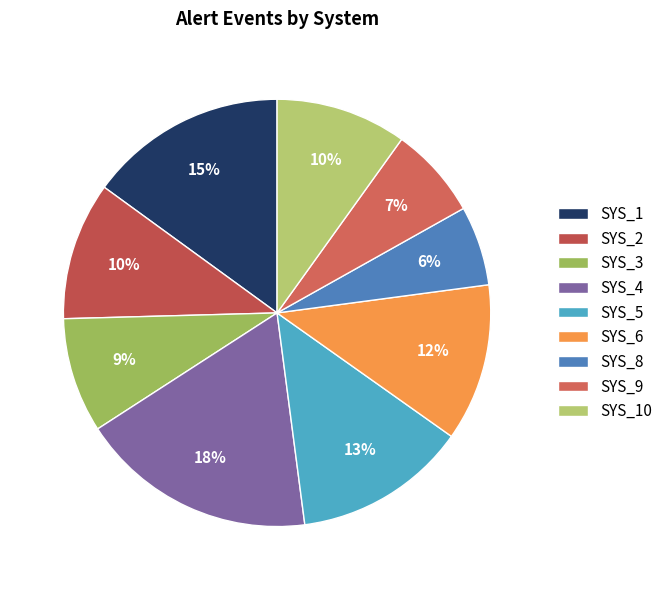

Approximately how many times larger is the value at SYS_8 compared to SYS_3?

0.7